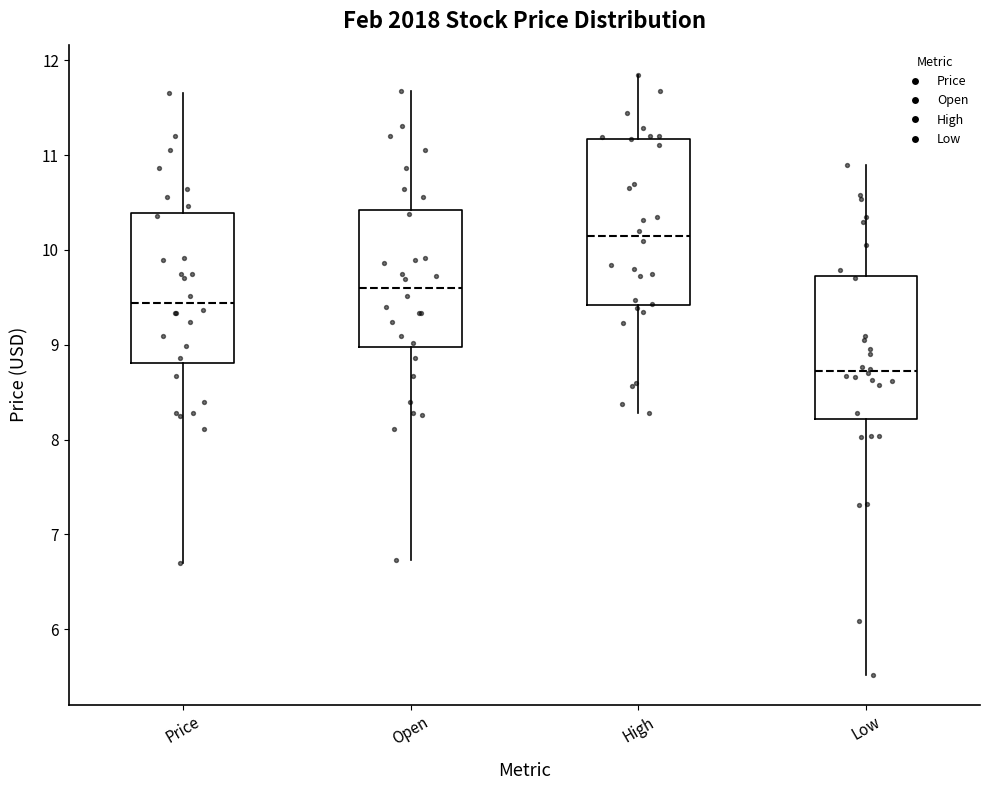

Which box's median line is the highest?

High